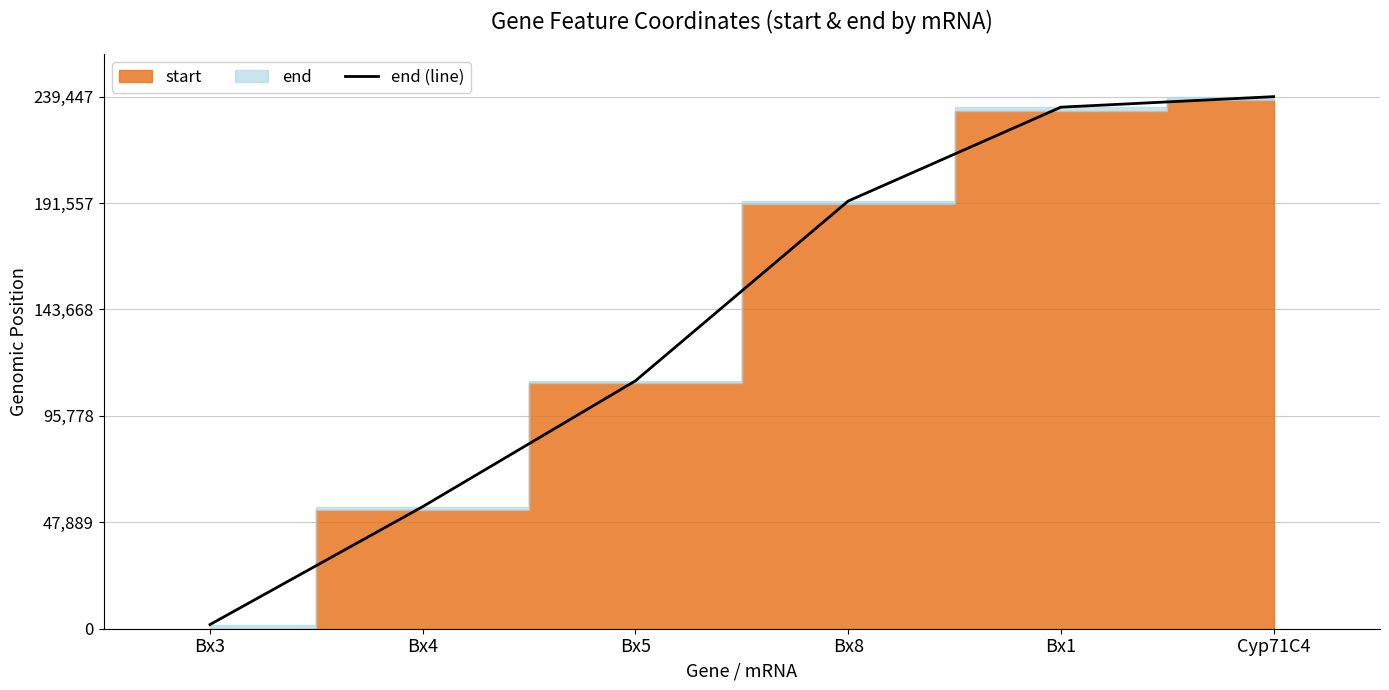

Is it true that the value at Bx1 is 386356?

False